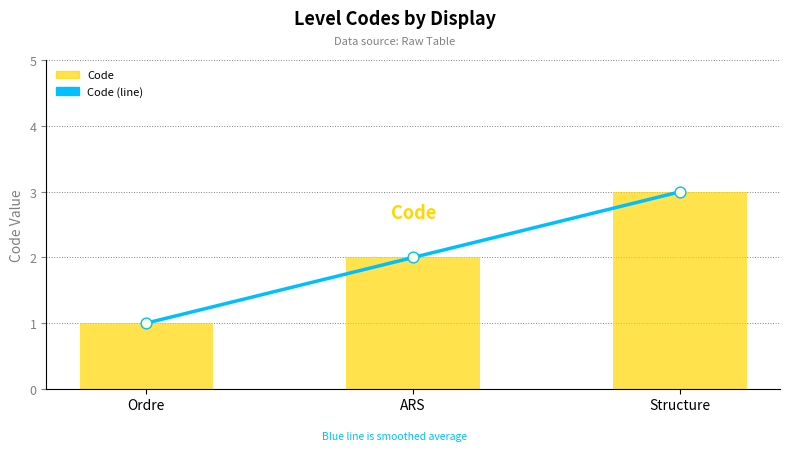

Which series has the largest Y range (max minus min)?

Code (line)